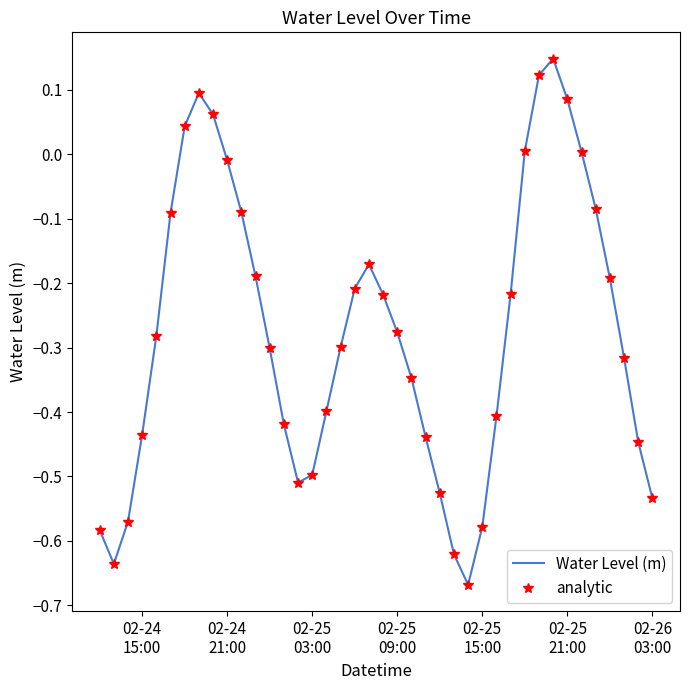

What is the difference between the maximum and minimum values in the analytic series?

0.8